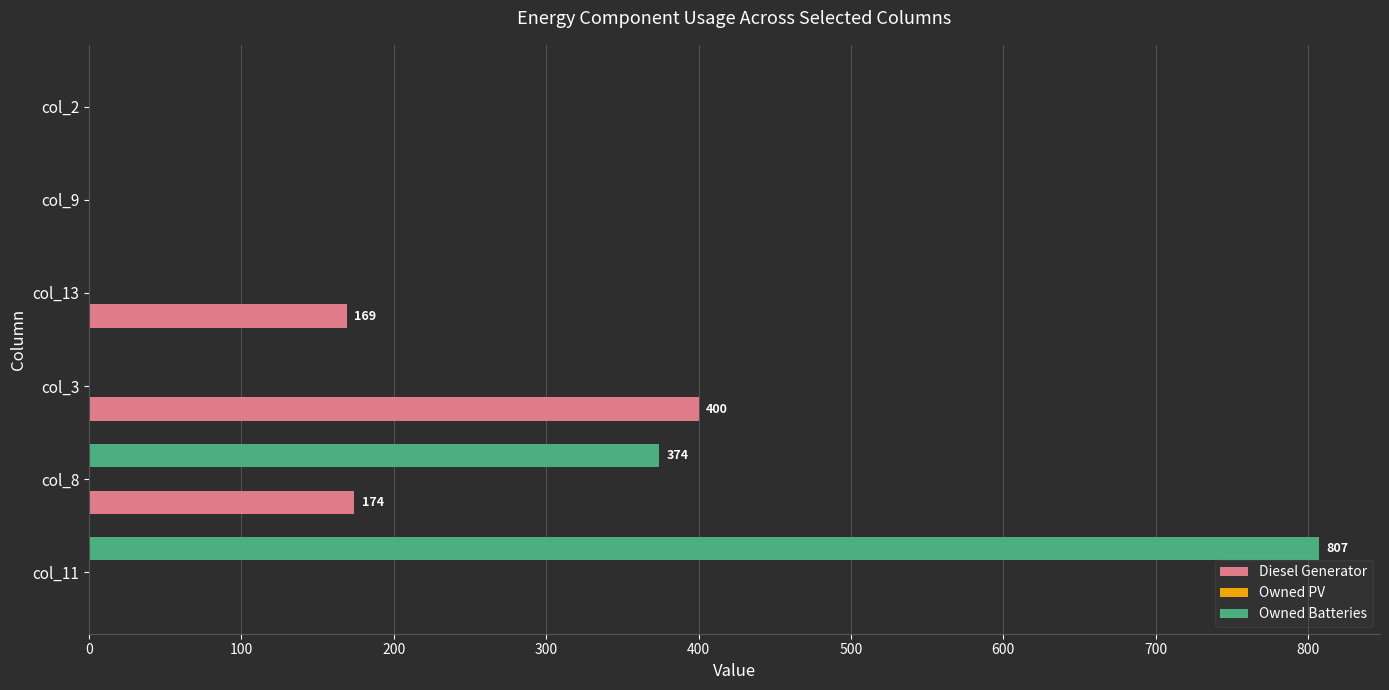

Is the value of Diesel Generator at col_8 greater than the value of Owned Batteries at col_11?

No